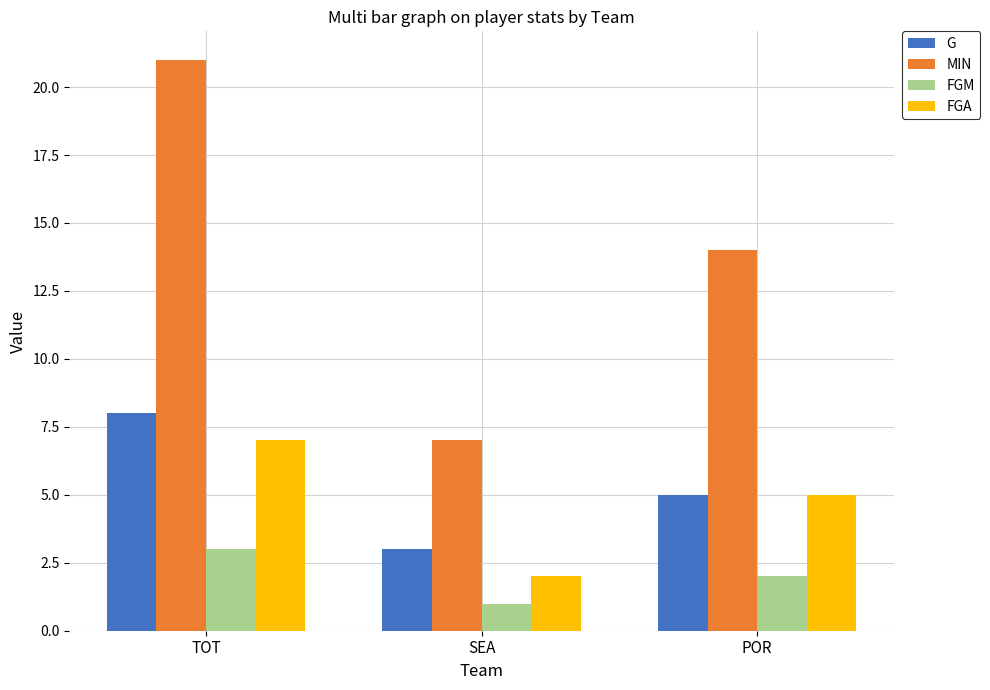

Where does the FGM series first go above 2?

TOT